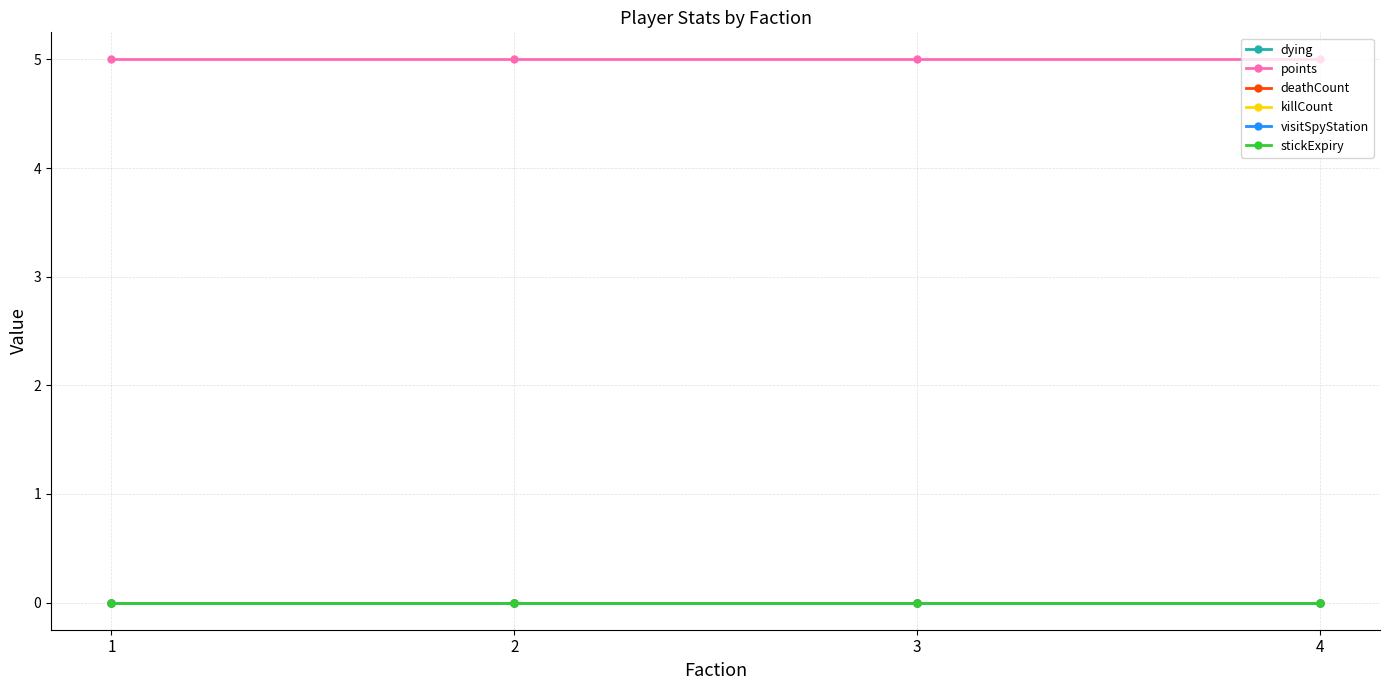

True or false: stickExpiry and visitSpyStation intersect in this chart.

False